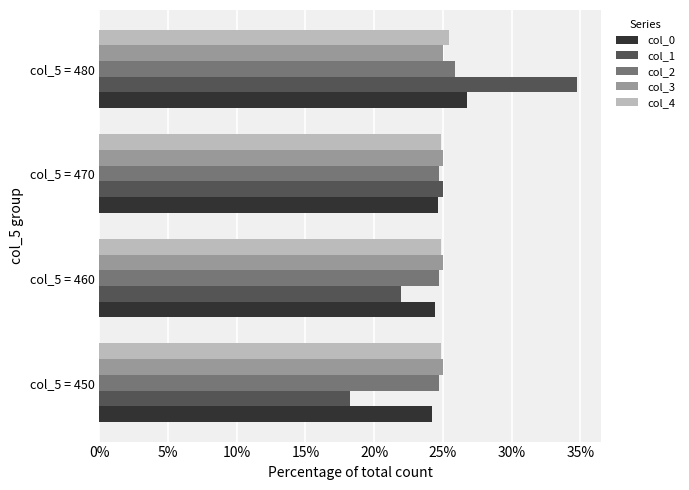

What is the total value across all series at col_5 = 470?

124.2